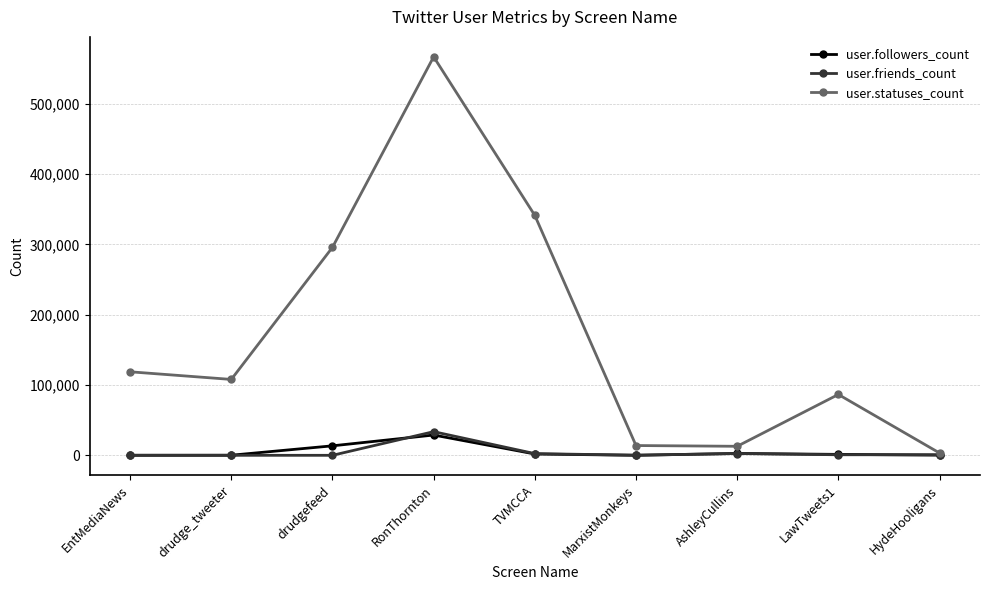

What is the lowest value of the user.followers_count series?

50